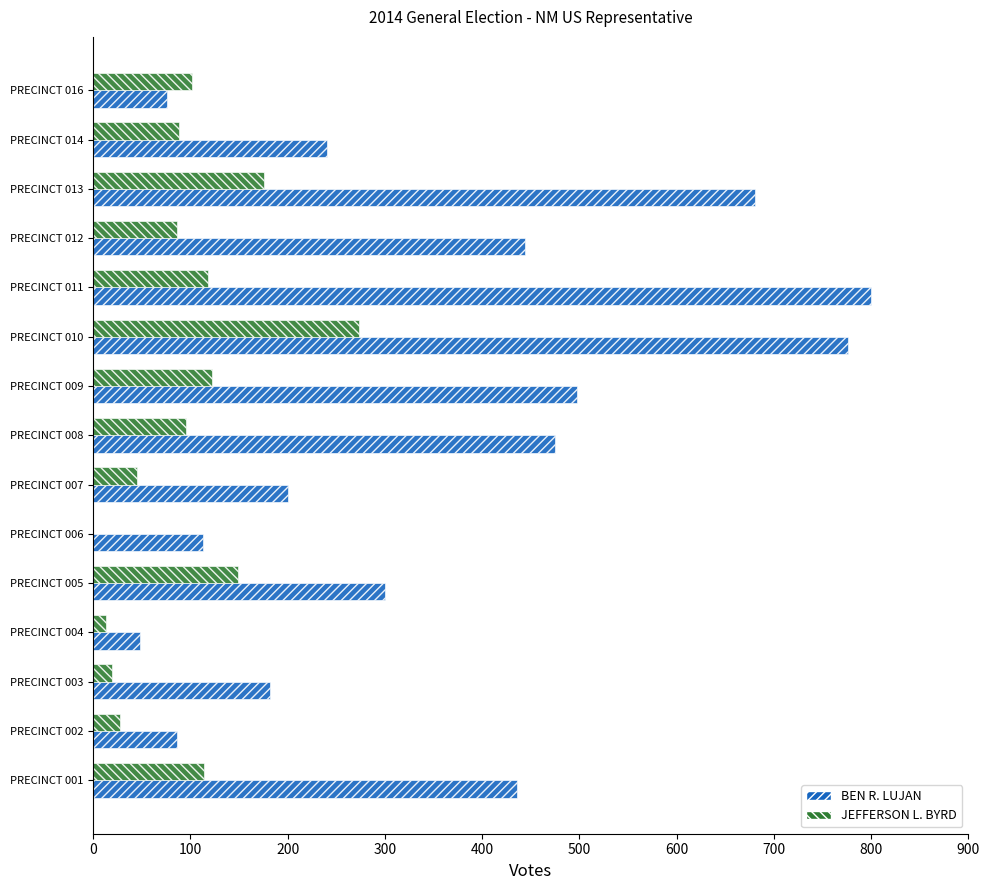

How many distinct data groups are displayed?

2